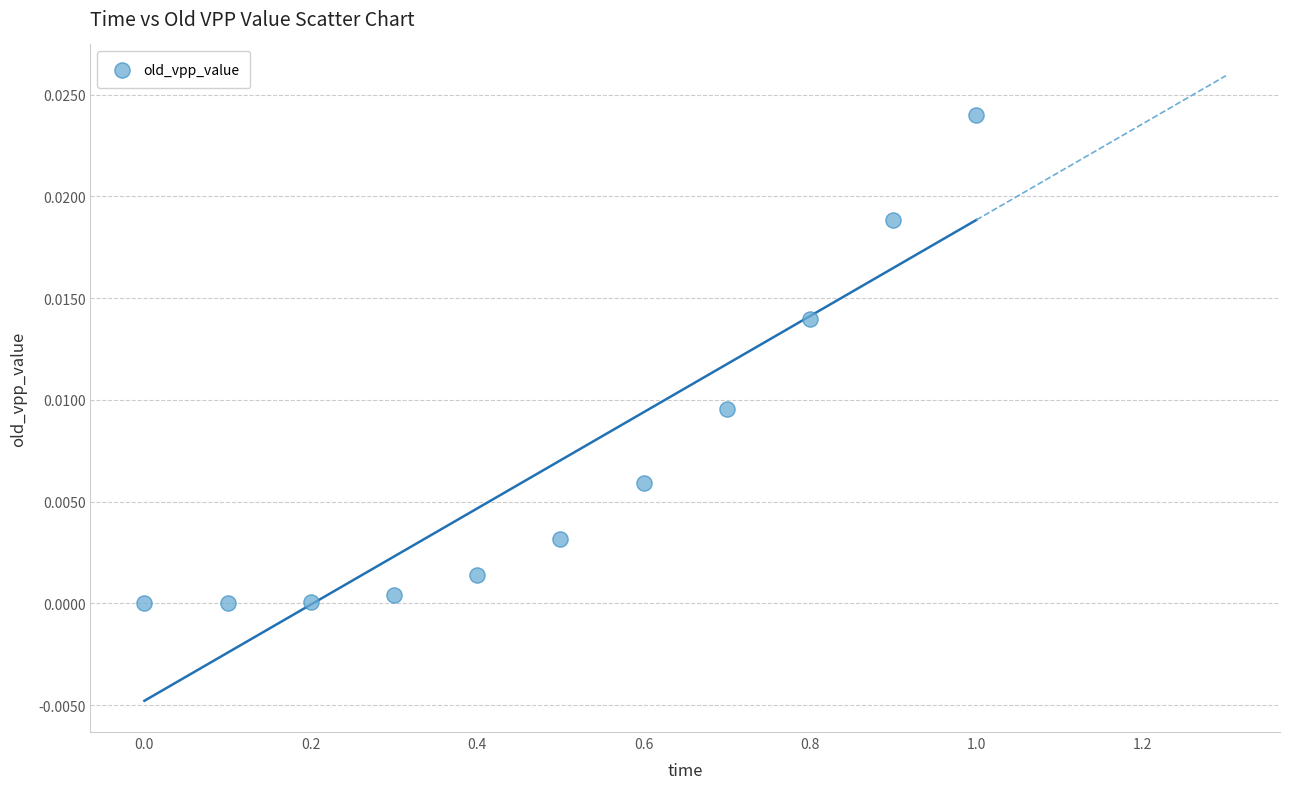

What is the average X value?

0.5